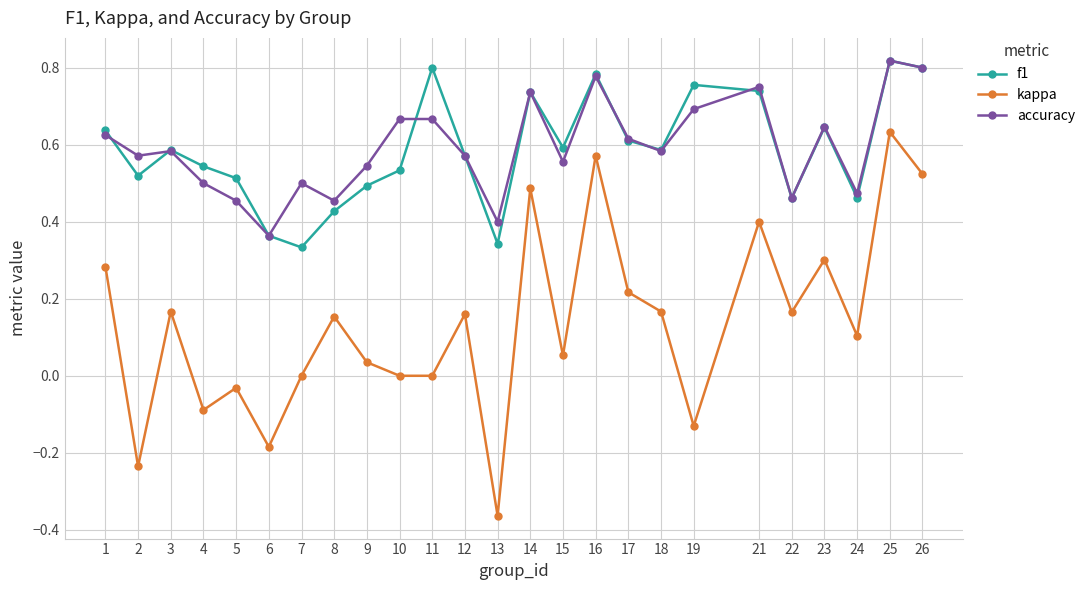

At which category is the sum across all series the highest?

25